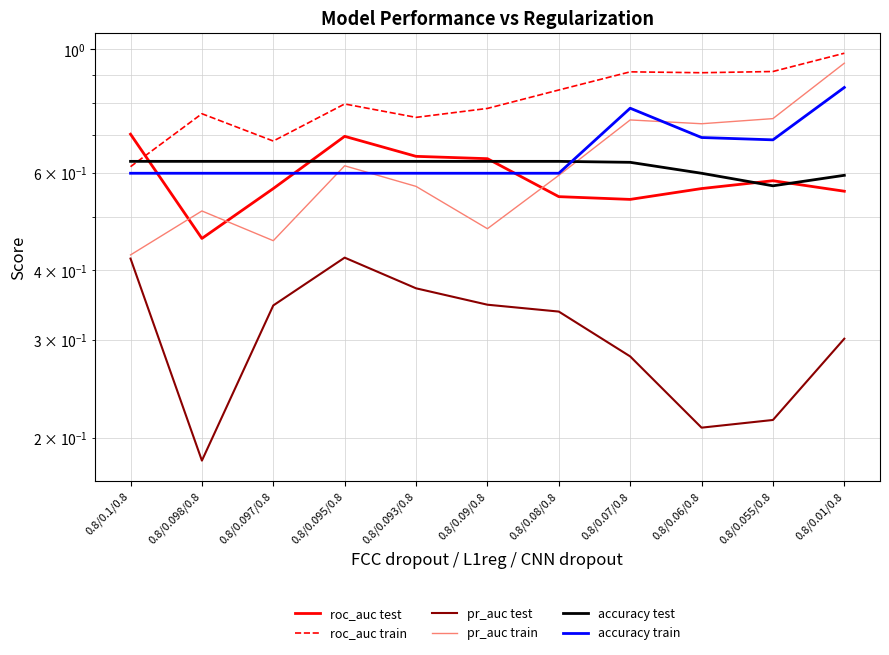

Does the chart display data point markers on the line(s)?

No